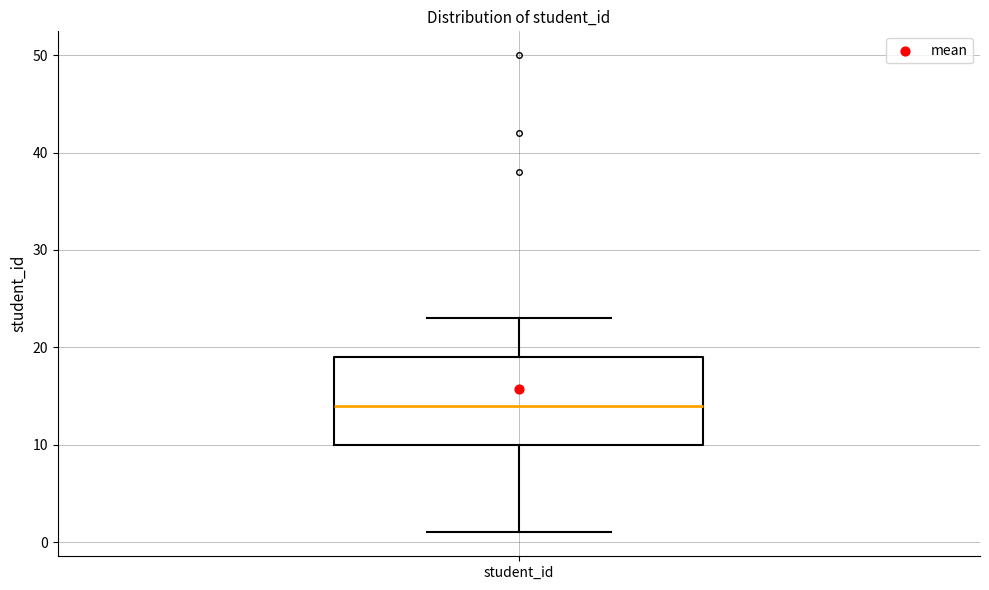

Transcribe this box plot: give where the median line is, the range the box spans, and where the two whiskers end, as read against the y-axis. The values are not printed on the chart, so give them approximately, as read against the axis.

median 14, box 10 to 19, whiskers 1 to 23